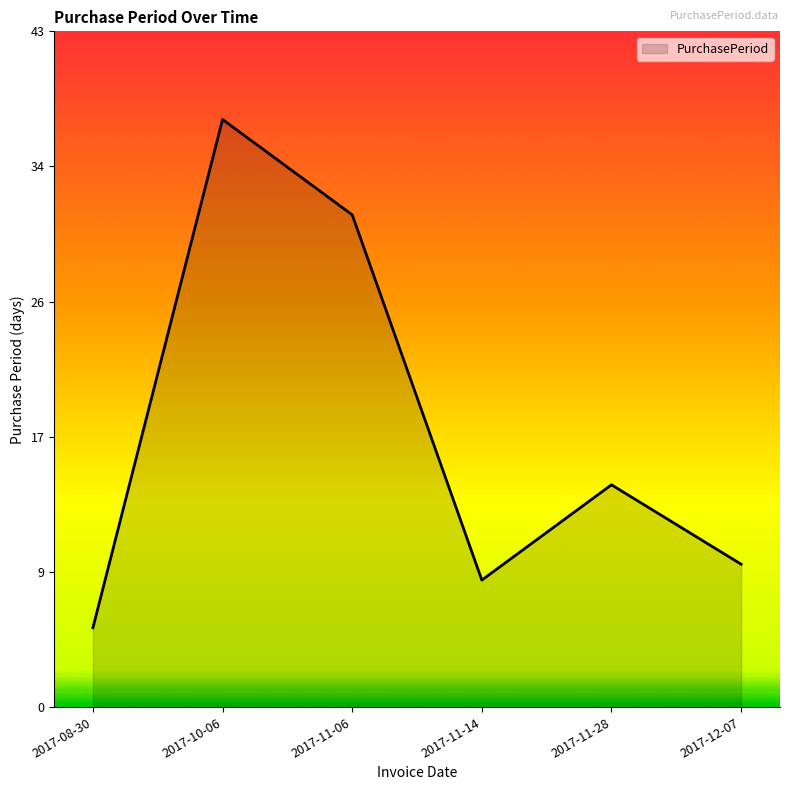

List the labels in order of value, smallest first.

2017-08-30, 2017-11-14, 2017-12-07, 2017-11-28, 2017-11-06, 2017-10-06